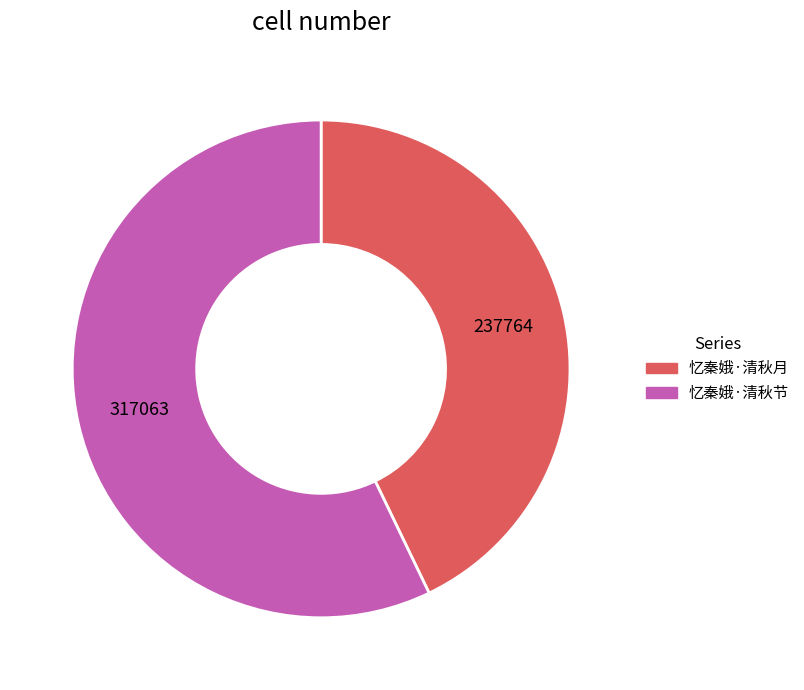

Between 忆秦娥·清秋月 and 忆秦娥·清秋节, which is larger?

忆秦娥·清秋节